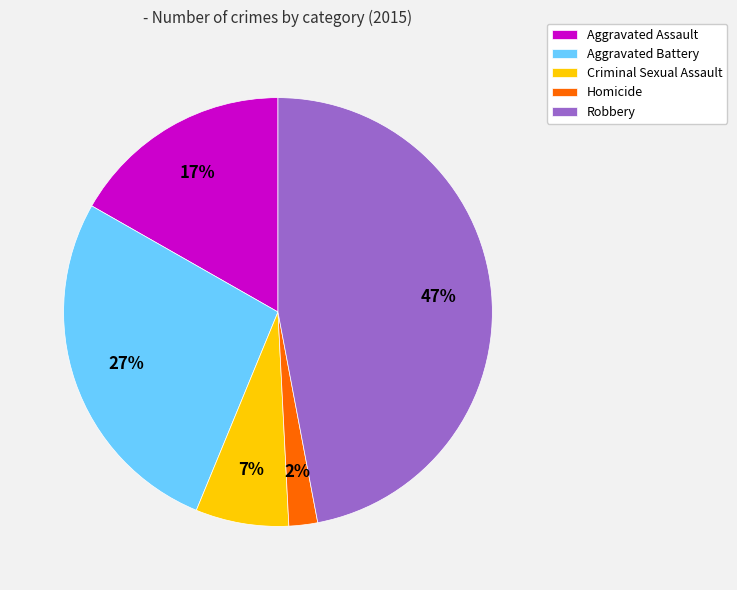

How many slices are in this pie chart?

5